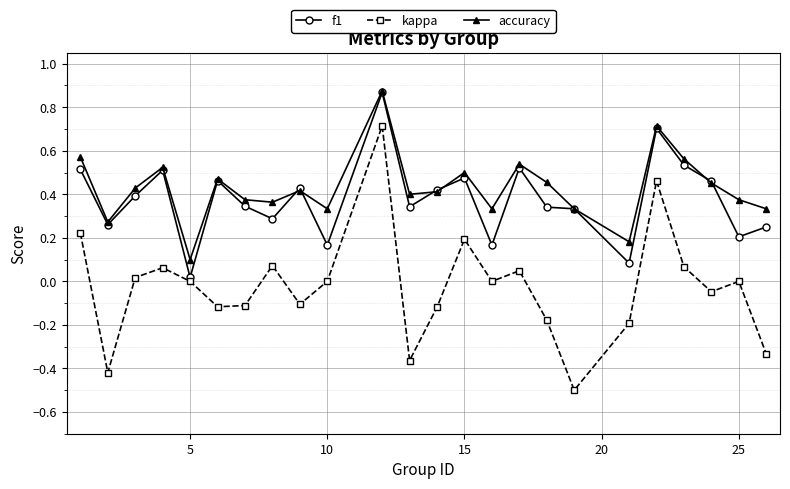

True or false: kappa and accuracy cross at least once.

False